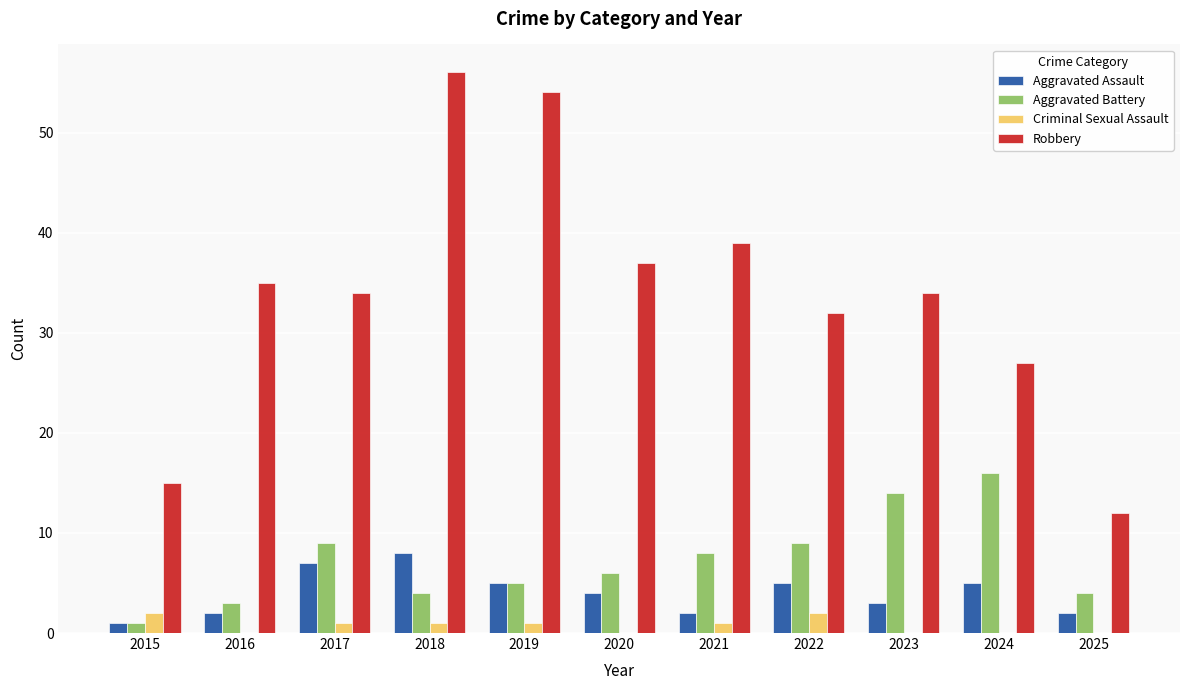

Which label corresponds to the largest value in the chart?

2018